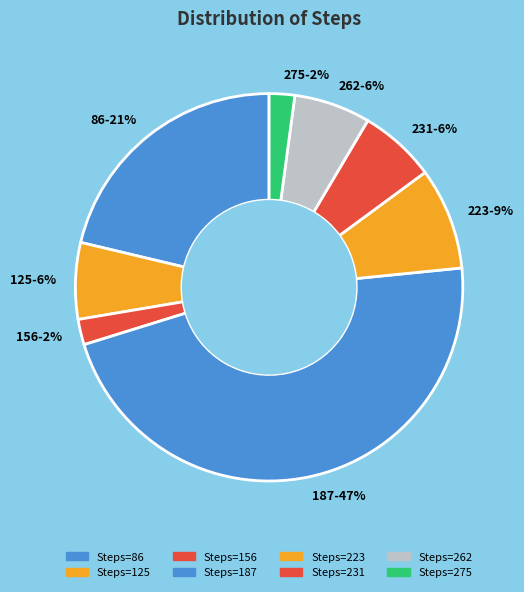

The 86 slice represents 17% of the pie. True or false?

False